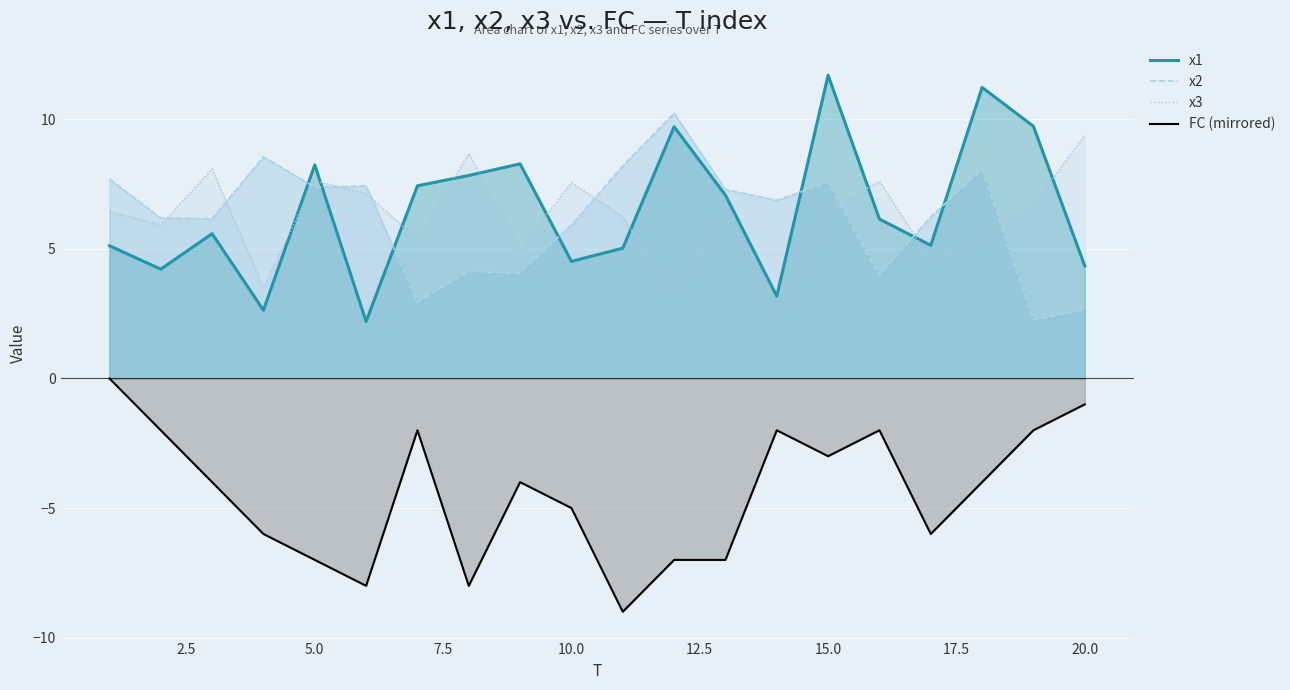

The value of x1 at 15.0 is 11.7. True or false?

True